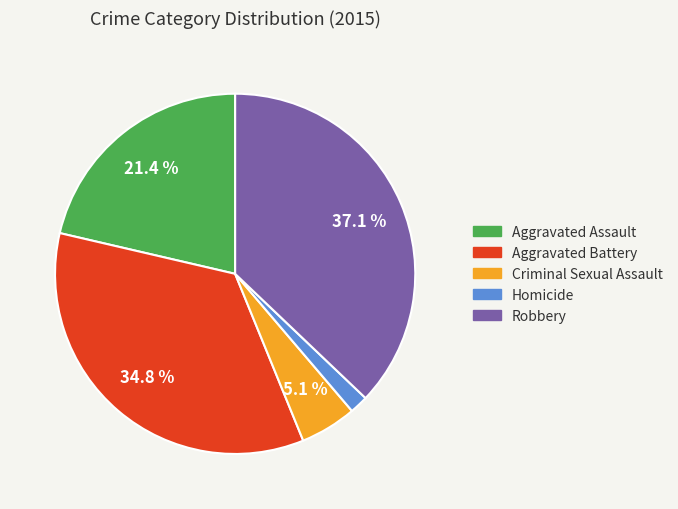

To the nearest percent, what portion does Aggravated Battery represent?

35%